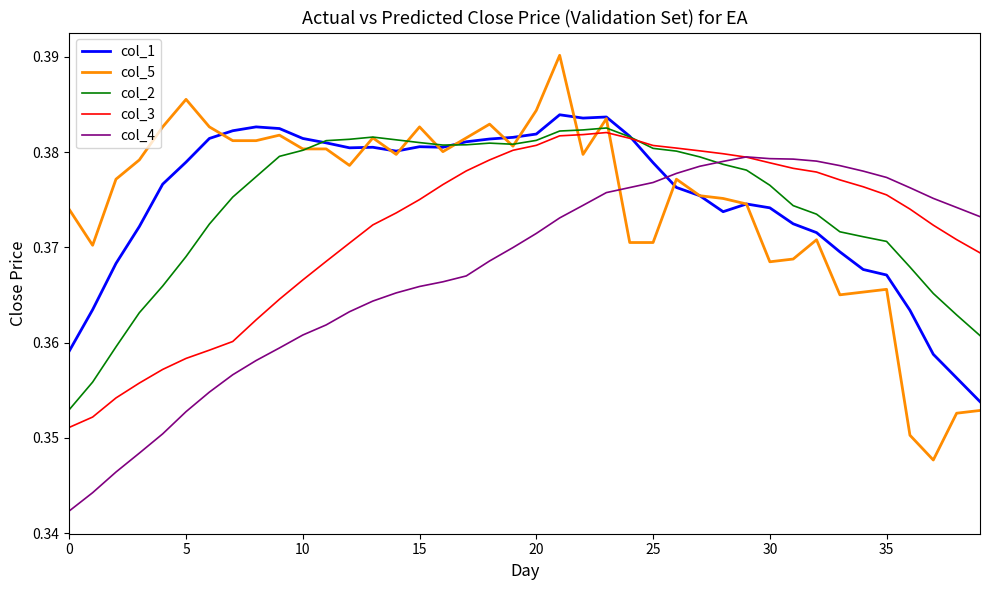

Which series has the largest range (max minus min)?

col_5